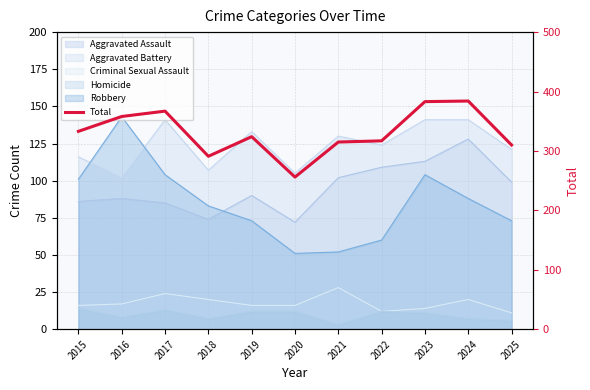

Which category has the lowest value across all series?

2020